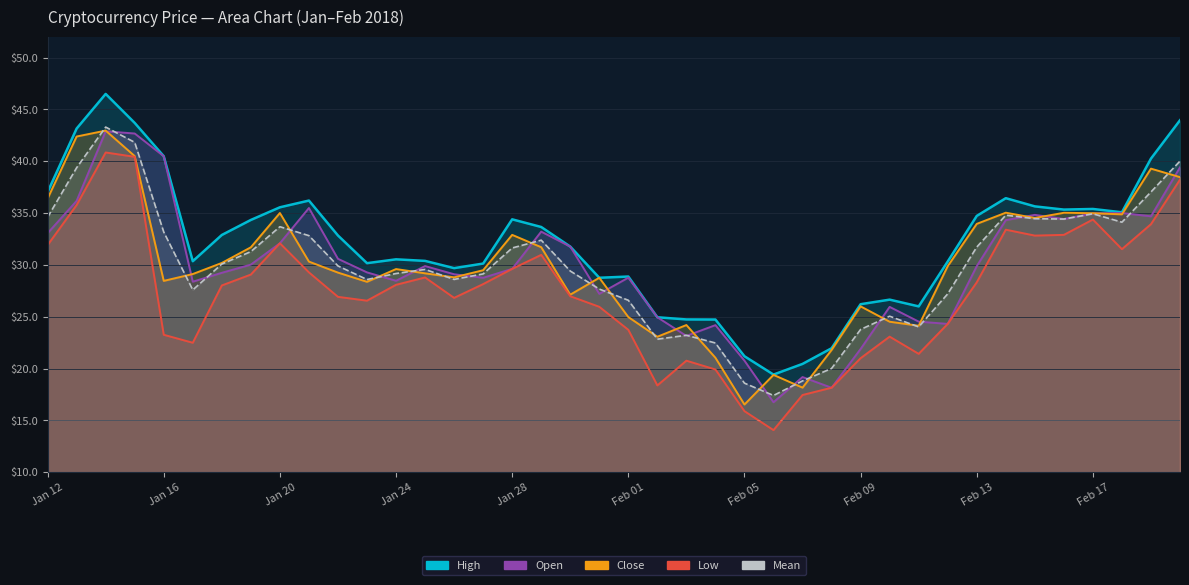

What is the difference between the maximum and second lowest values in the Low series?

25.0